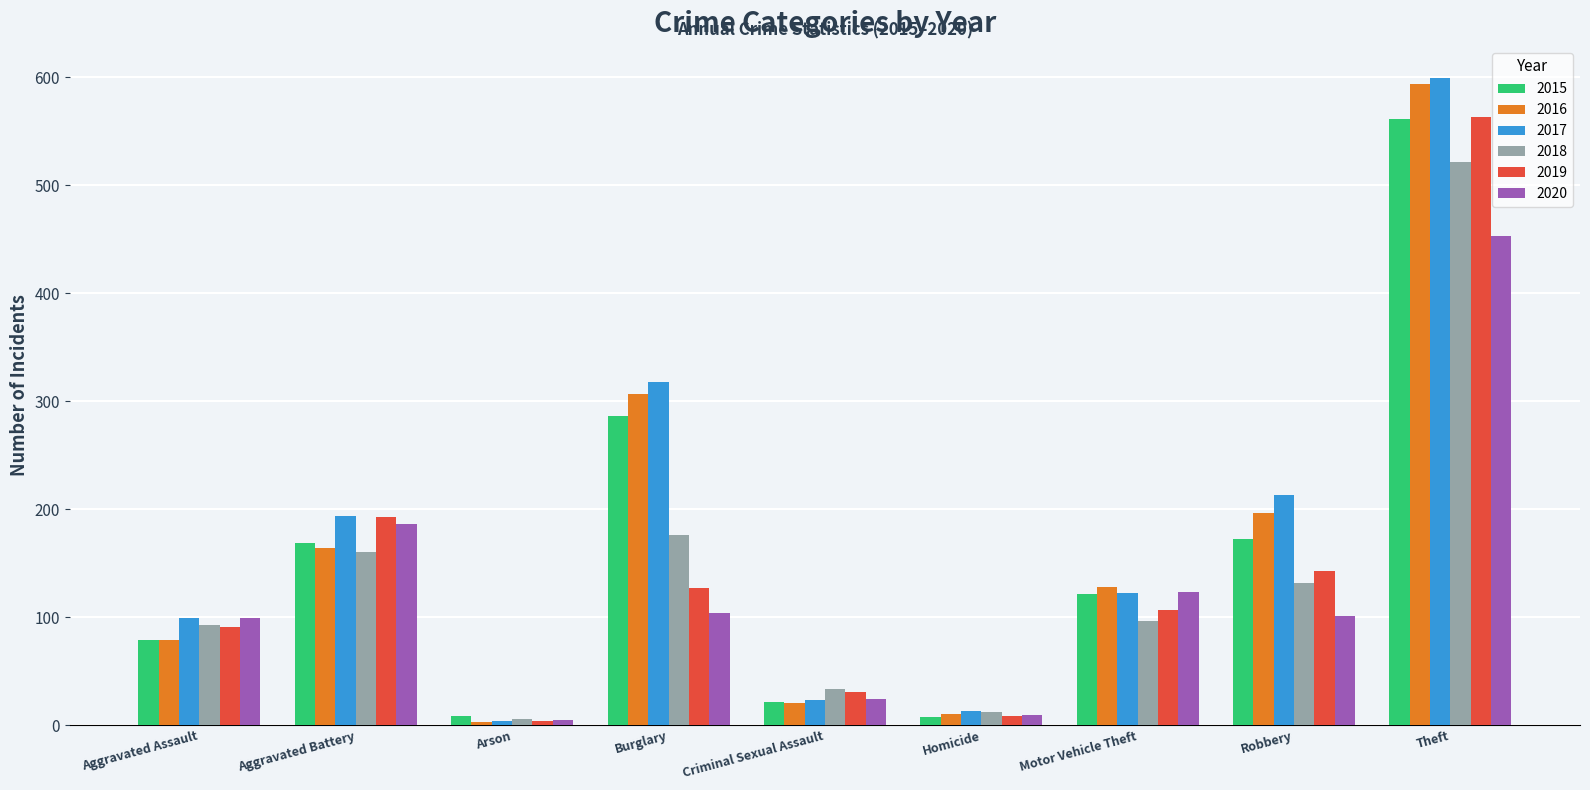

Which series changed the most between Motor Vehicle Theft and Theft?

2017